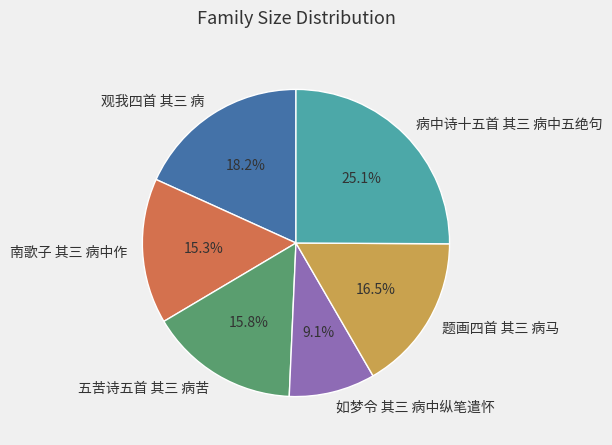

Count the number of slices in the pie.

6